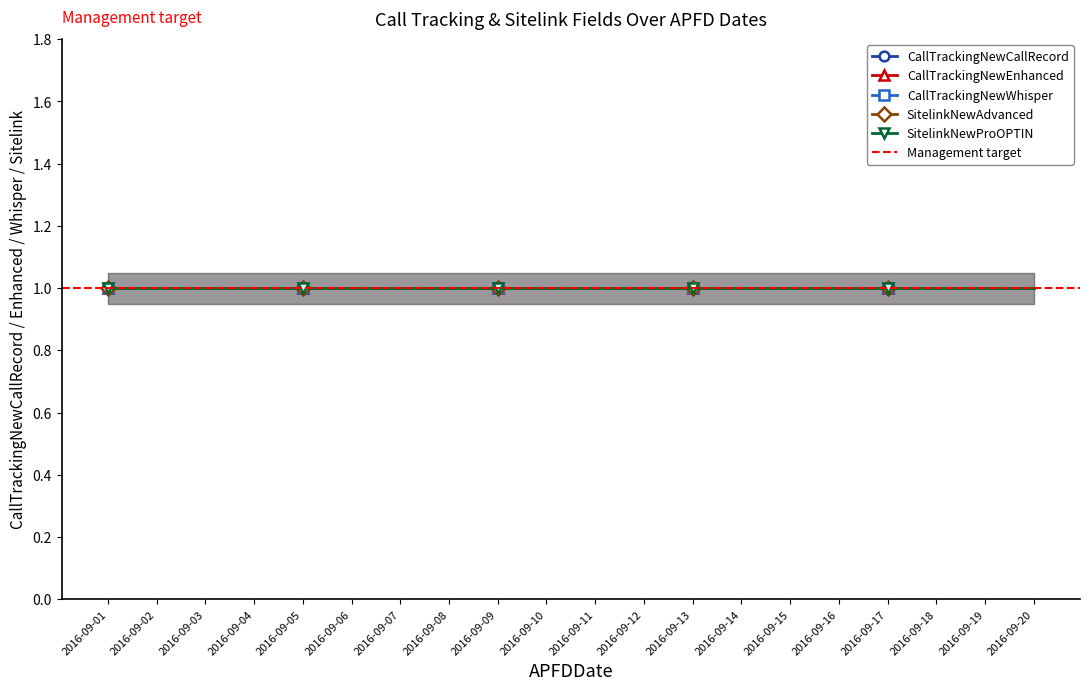

Does the chart have visible grid lines?

No